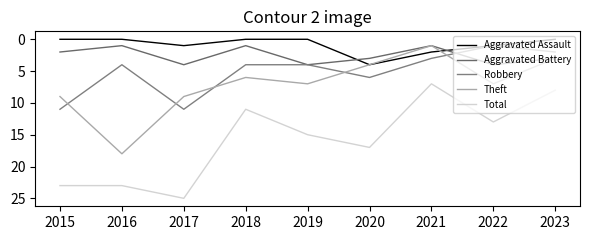

What is the average value of the Total series?

16